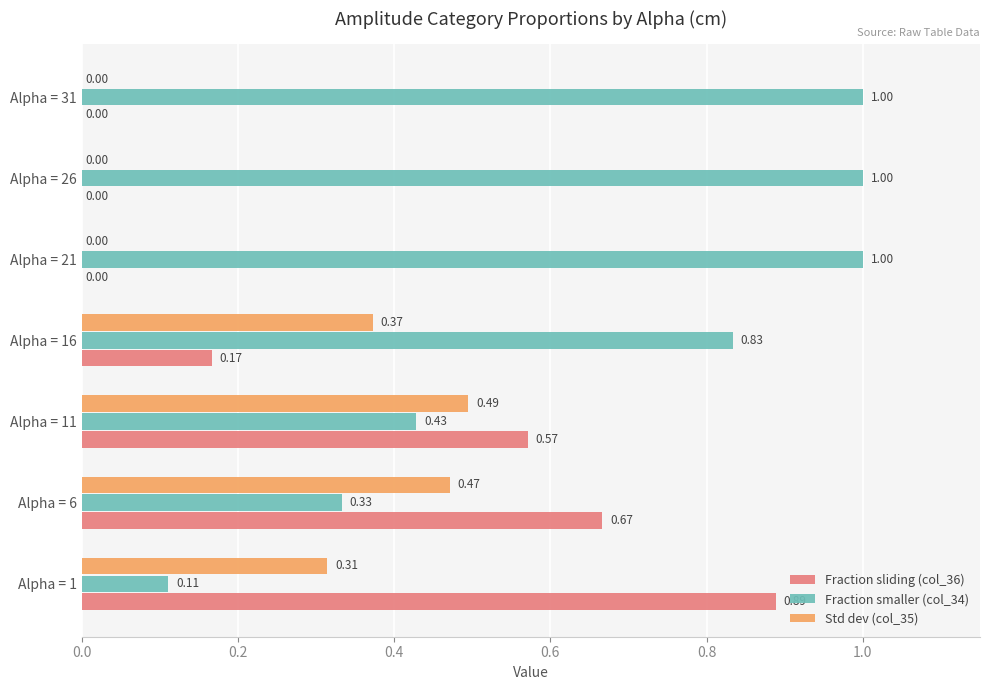

What is the sum of all Fraction smaller (col_34) values?

4.7